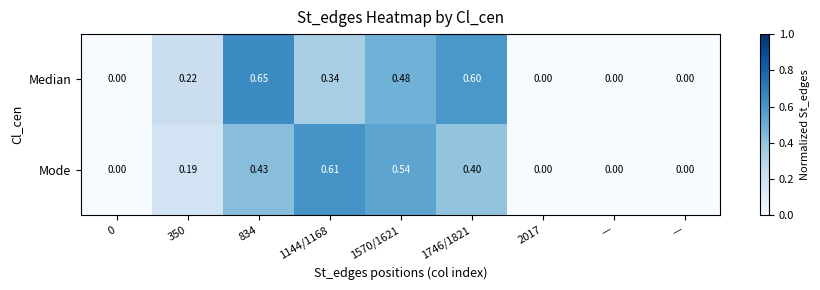

How many distinct data groups are displayed?

2